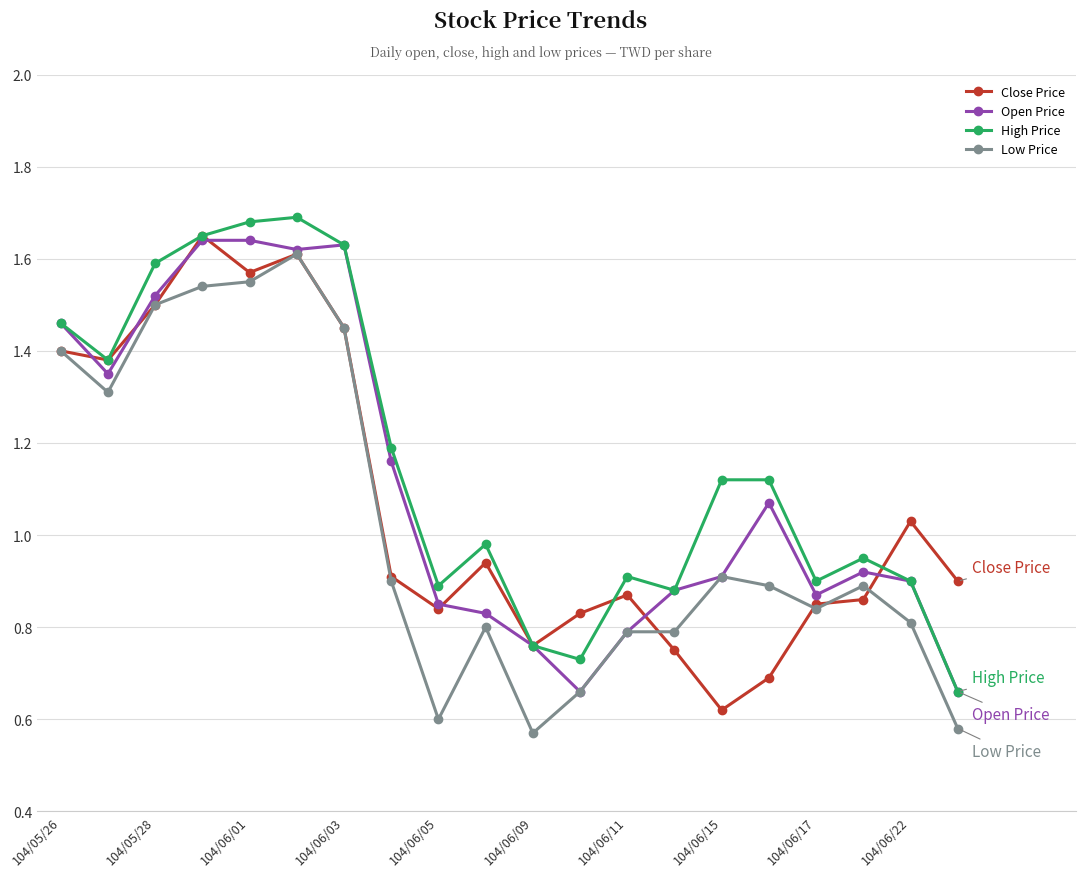

At how many categories does at least one series exceed 0?

20